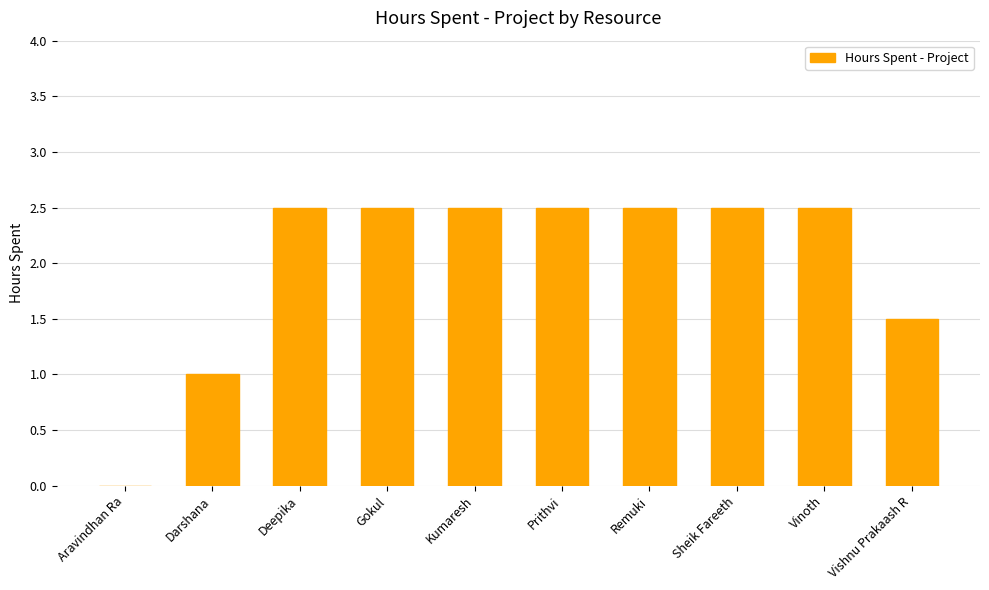

What is the change in value from Darshana to Vinoth?

+1.5